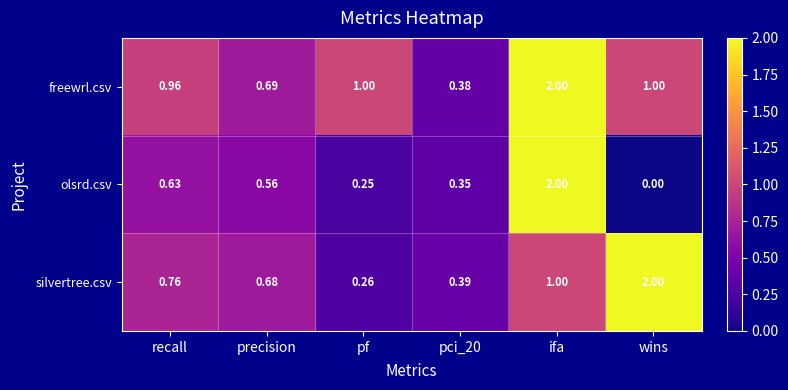

Which category has the lowest value across all series?

wins